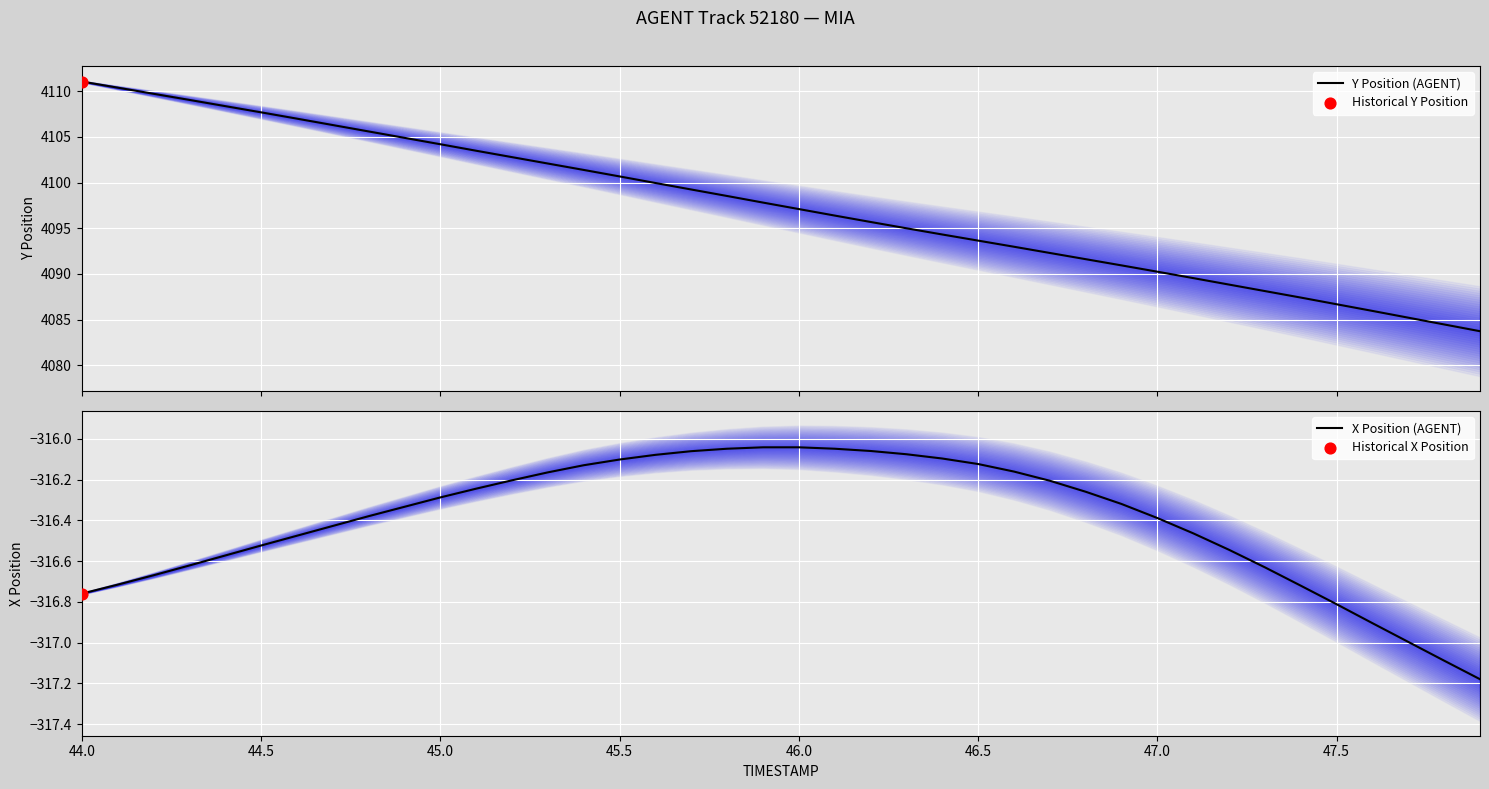

At which category is the sum across all series the highest?

44.0